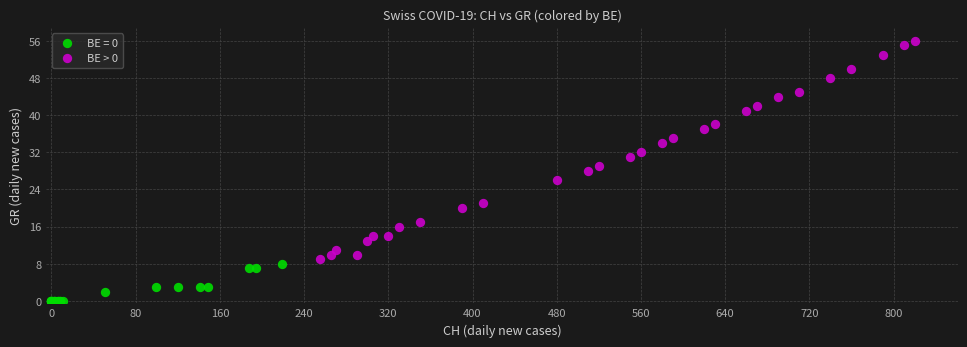

Which series has the largest Y range (max minus min)?

BE > 0